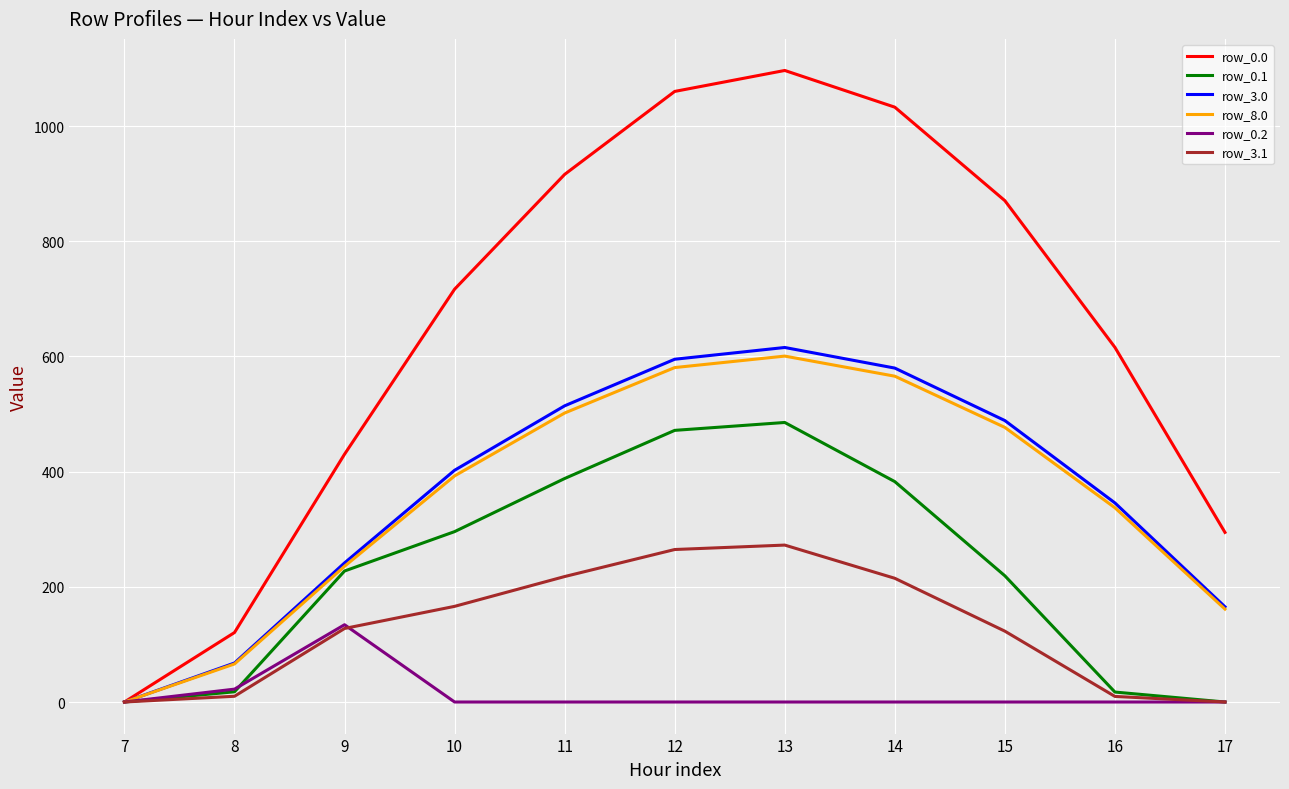

Which series has the largest range (max minus min)?

row_0.0